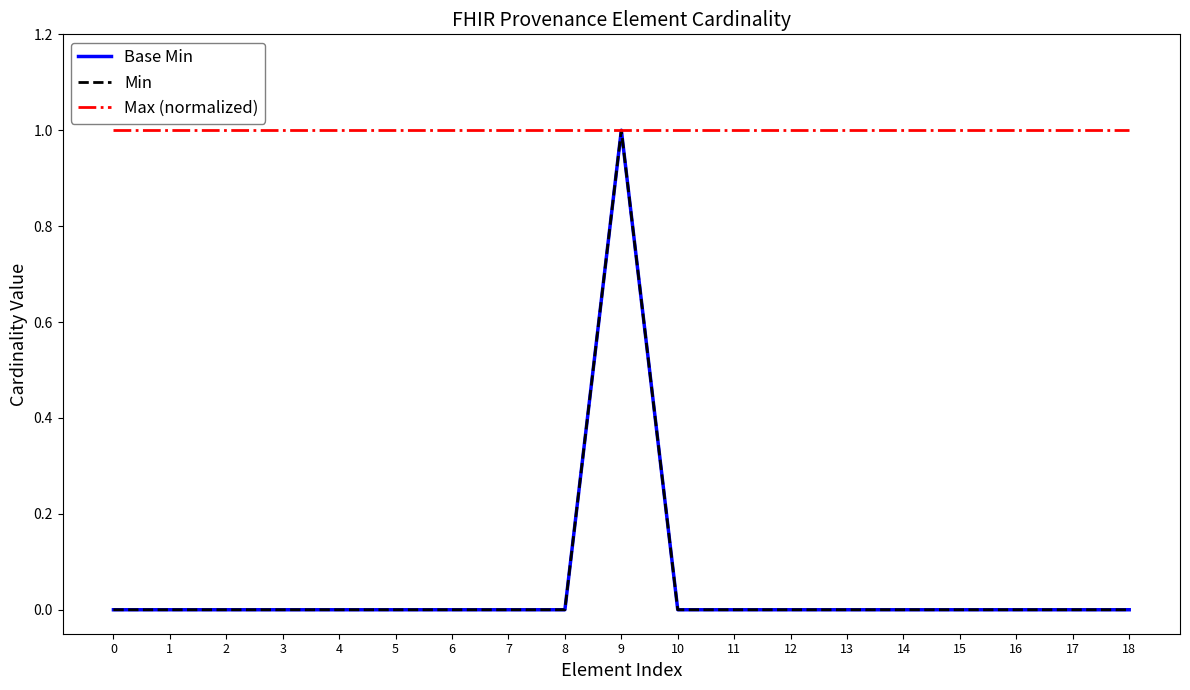

True or false: Min and Base Min cross at least once.

False